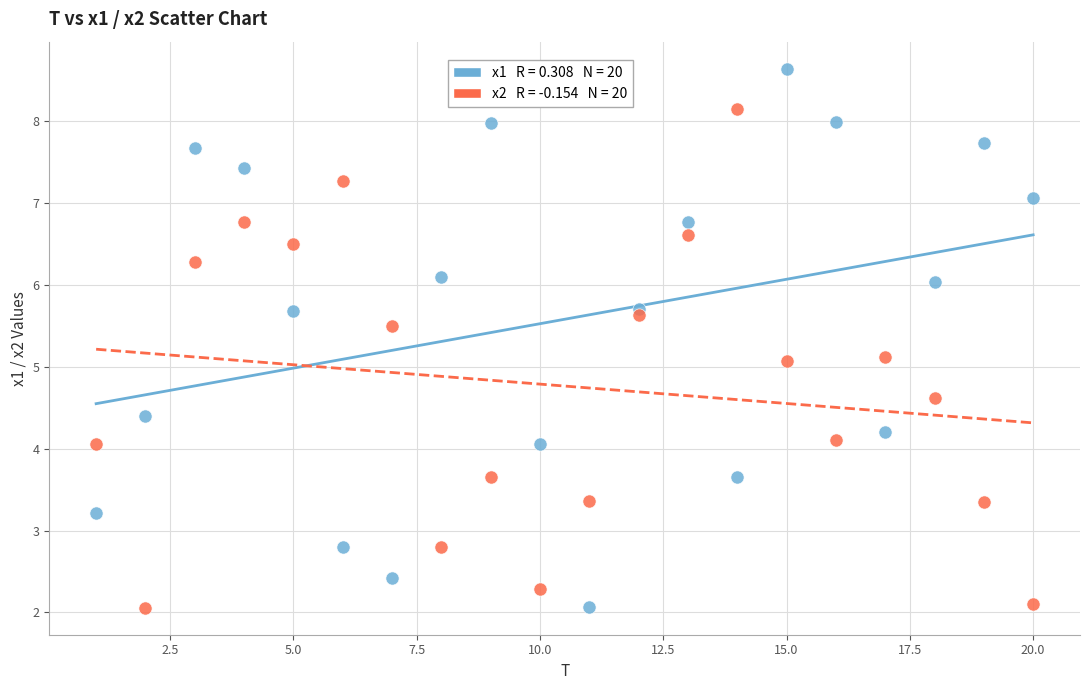

Across all data points, what is the range of X values (max minus min)?

19.0